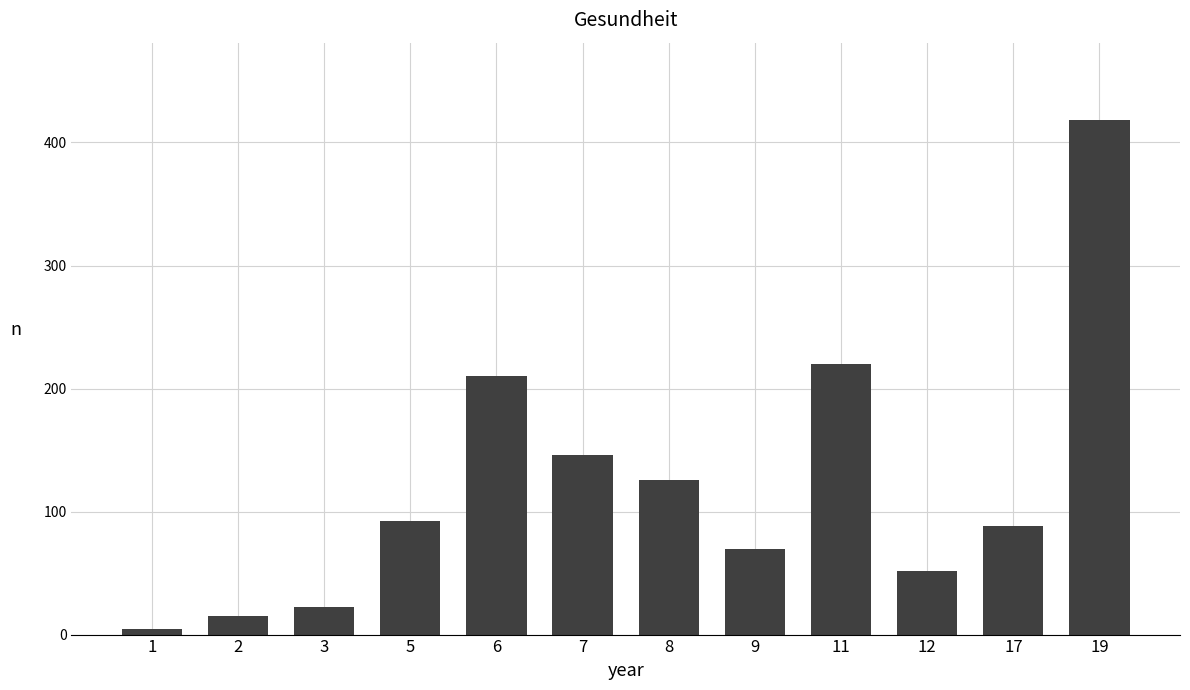

Rank the categories by value from highest to lowest.

19, 11, 6, 7, 8, 5, 17, 9, 12, 3, 2, 1